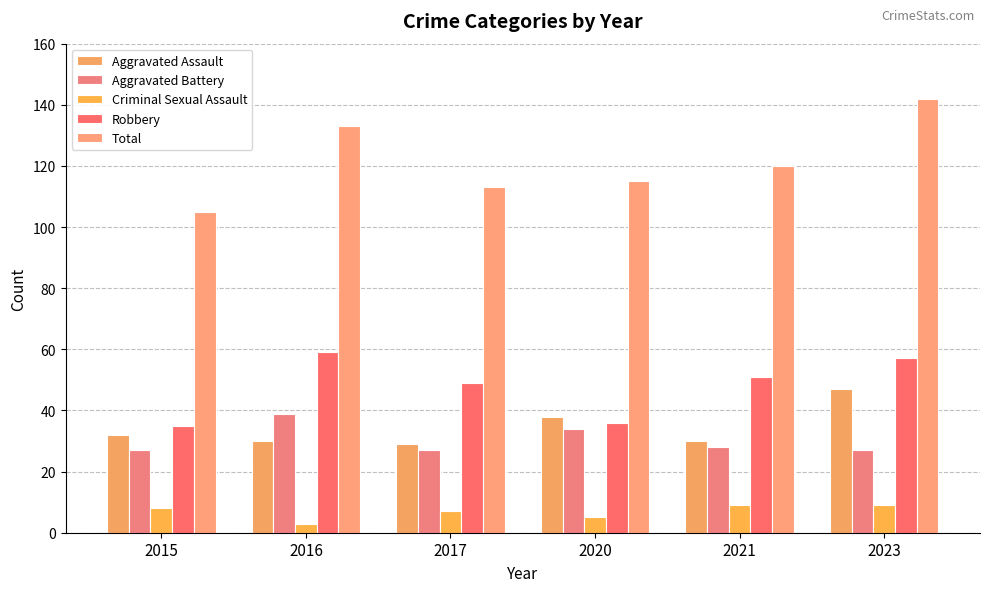

What is the value of the Aggravated Assault bar at the 5th from the left?

30